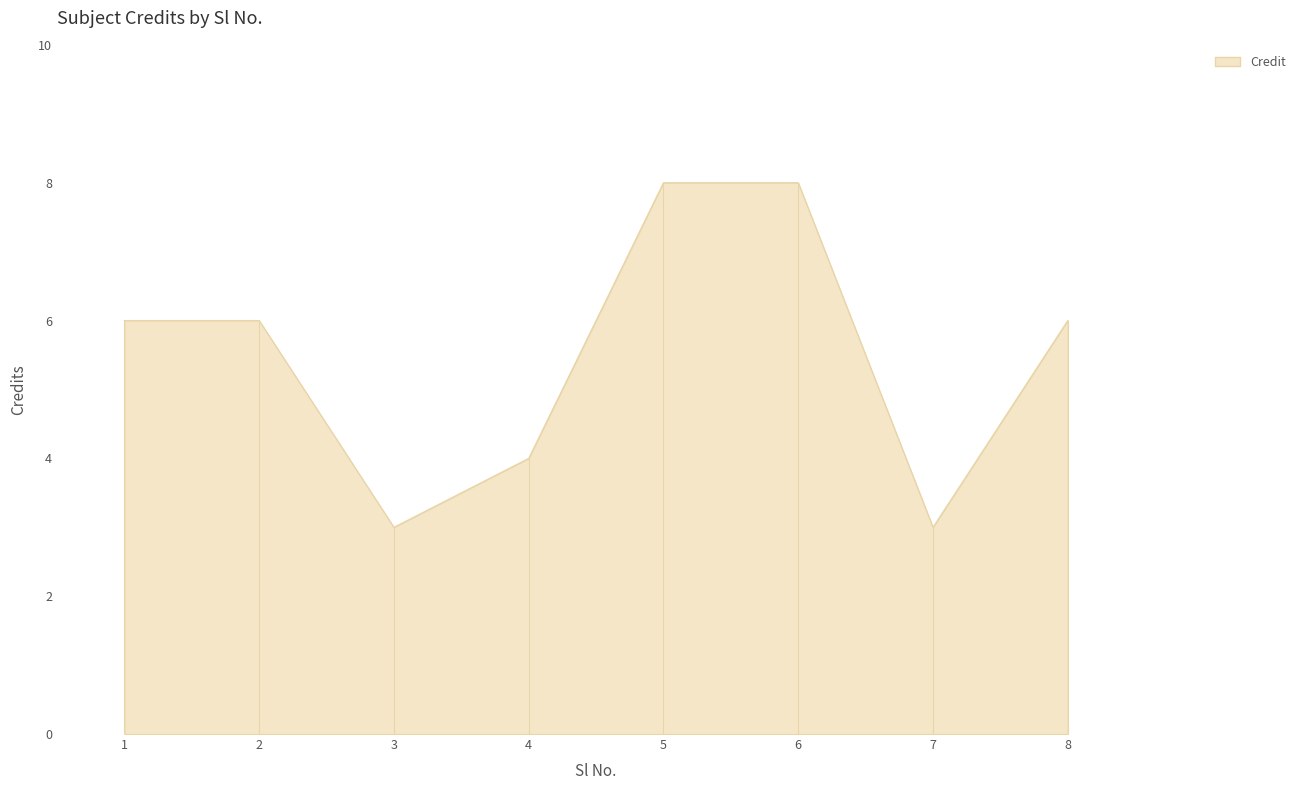

Where is the first local minimum?

3